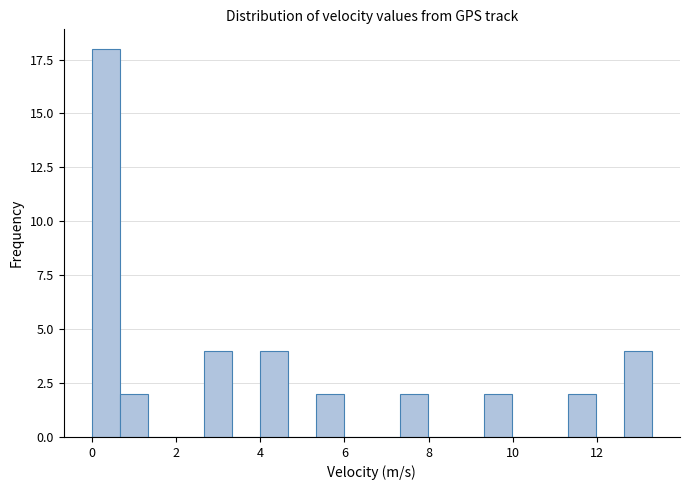

Around what value on the x-axis is the tallest bar? Give the approximate position of its centre, as read against the axis.

0.4